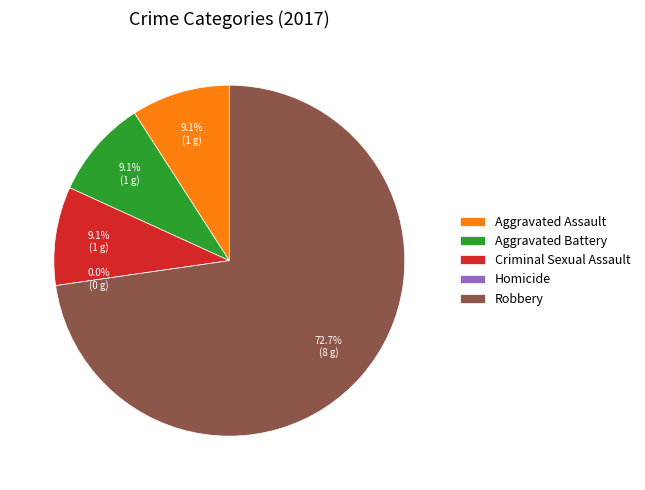

The Aggravated Assault slice represents 9% of the pie. True or false?

True